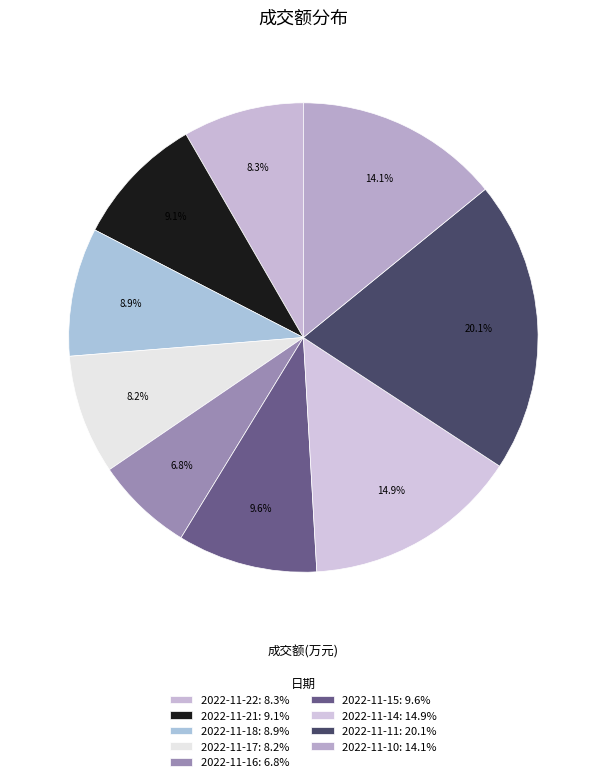

Is 2022-11-11 the majority of the pie?

No